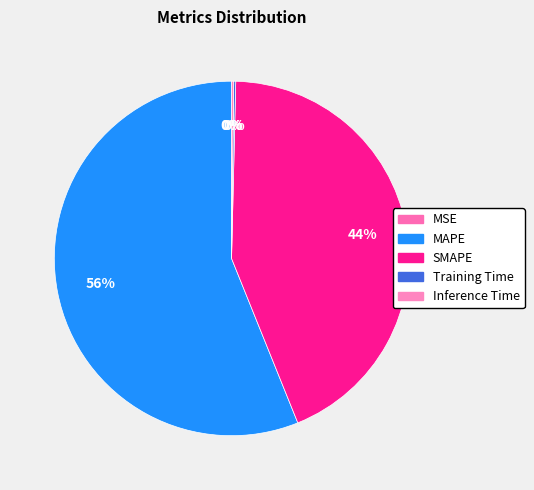

What is the change in value from MSE to Inference Time?

+0.2